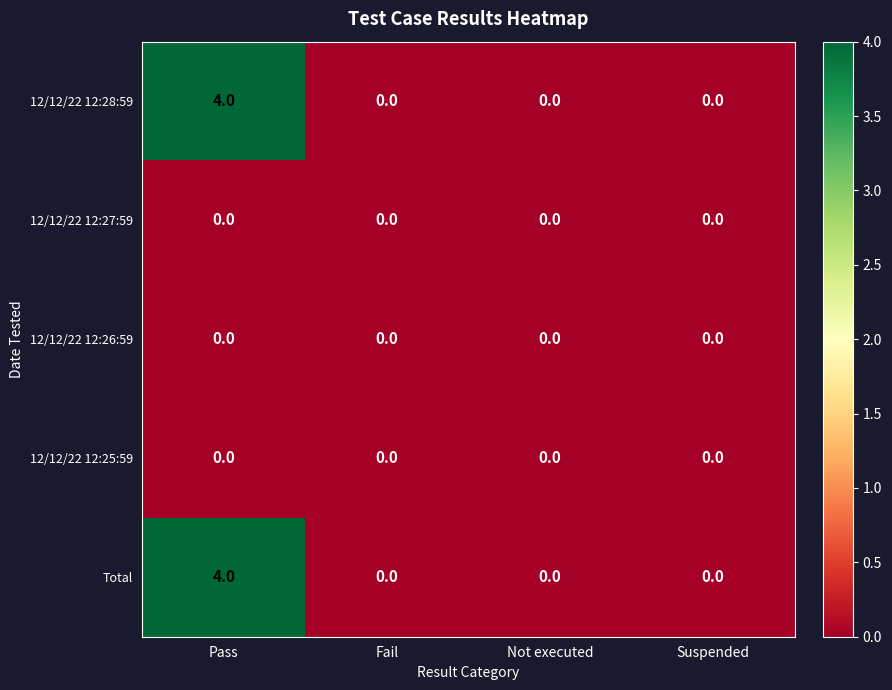

What is the difference between the highest and lowest values at Pass?

4